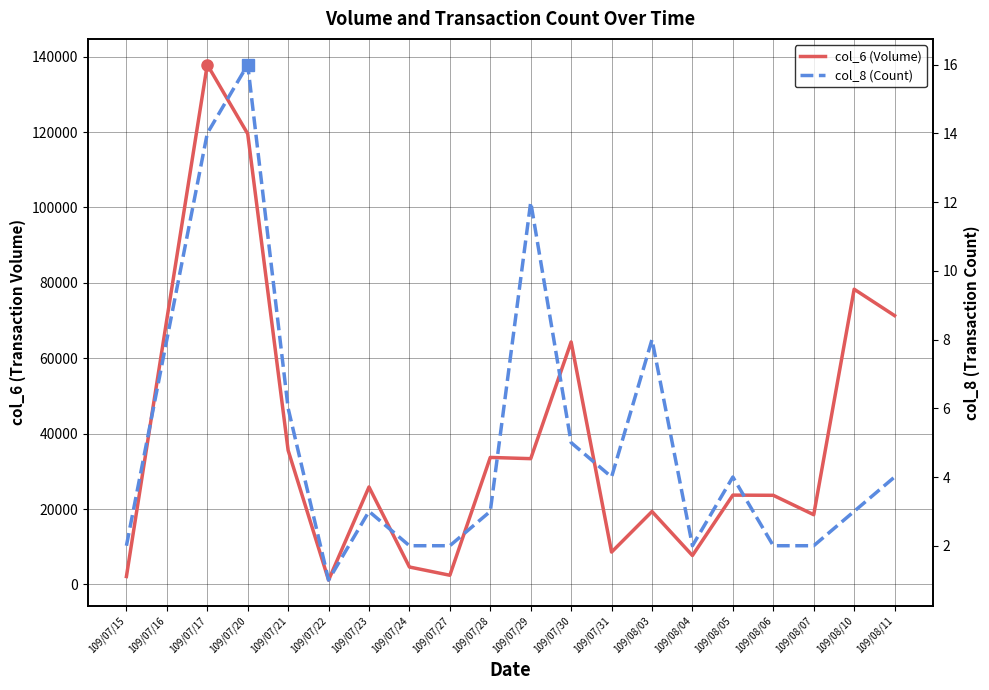

Between 109/07/16 and 109/08/07, which is larger?

109/07/16